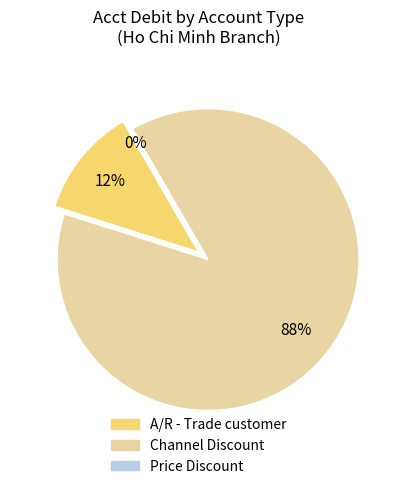

Does any single category account for the majority?

Yes